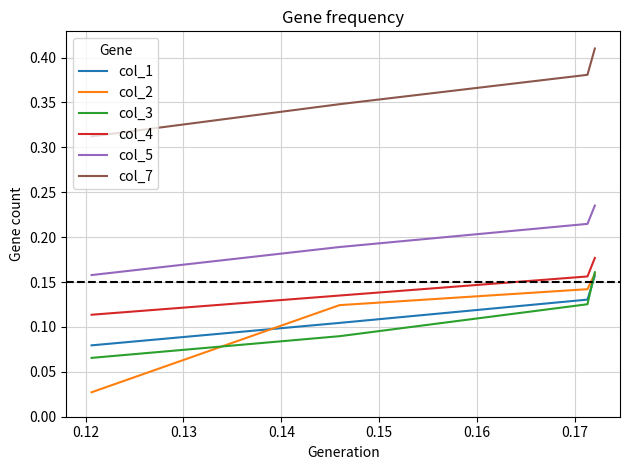

True or false: col_5 and col_1 intersect in this chart.

False